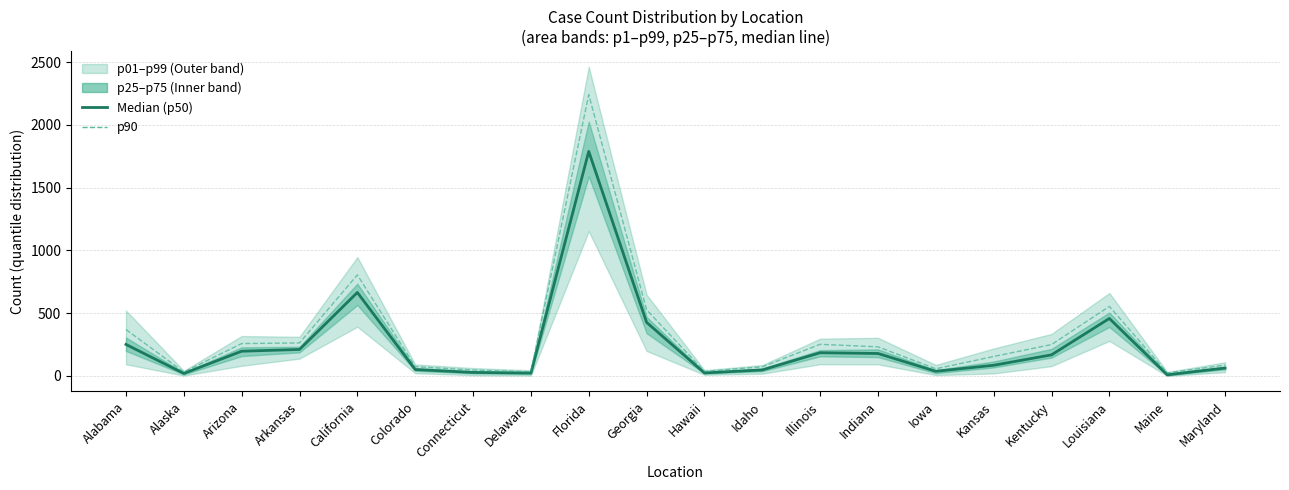

Rank the series by their average value, from highest to lowest.

p90, Median (p50)